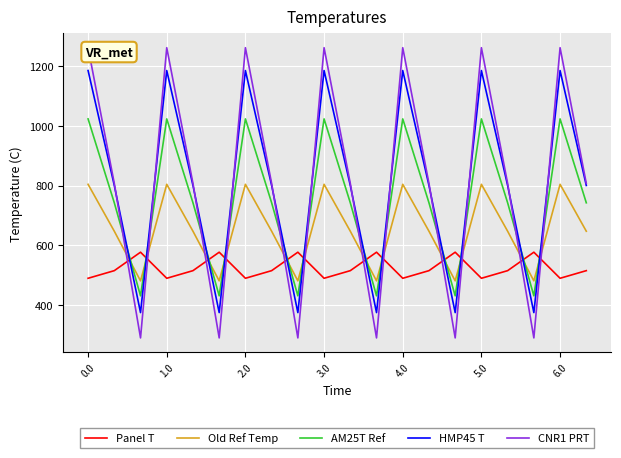

What is the minimum value for Panel T?

489.3